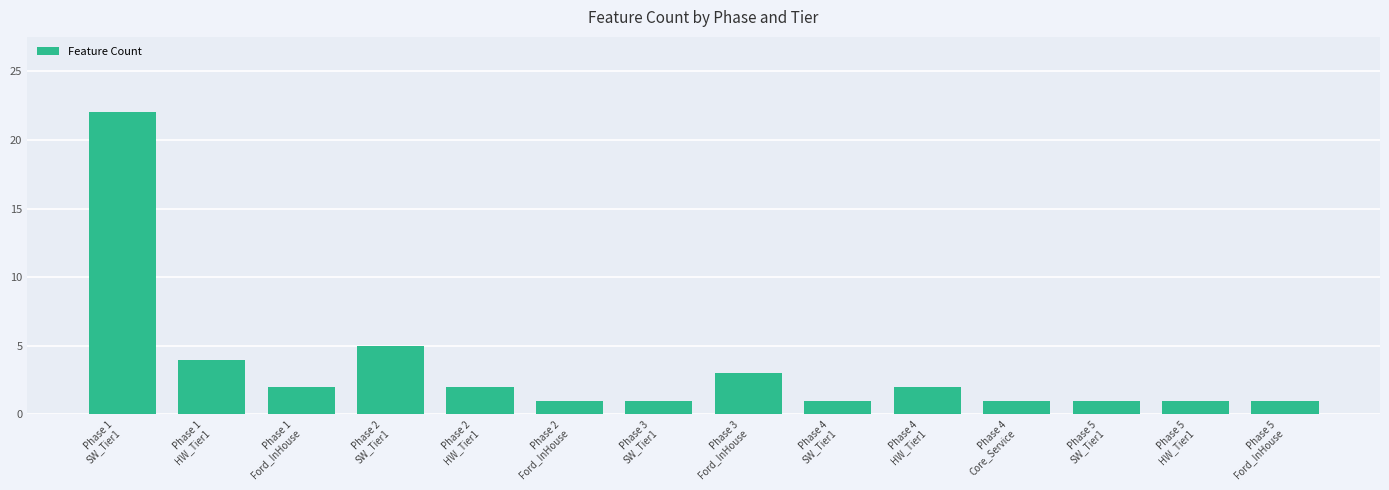

Count the number of data series in this chart.

1